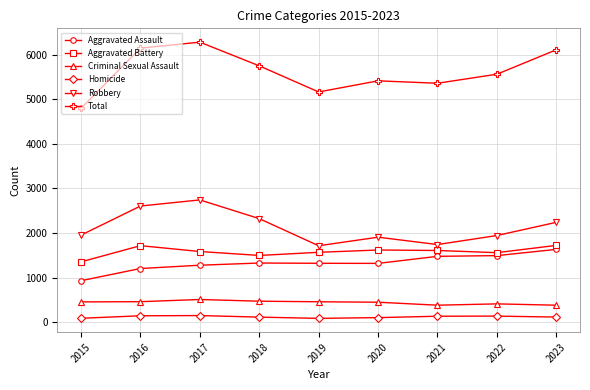

True or false: Aggravated Battery and Homicide intersect in this chart.

False